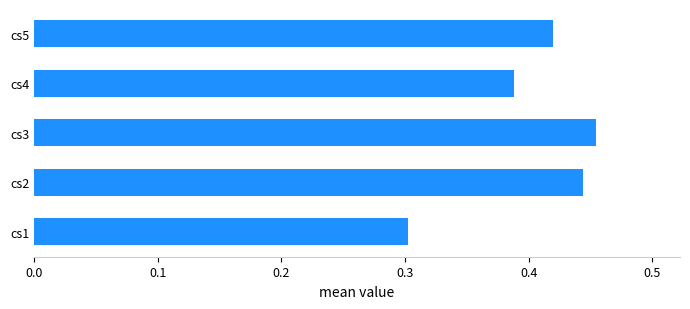

What is the sum of the values at cs5 and cs1?

0.7